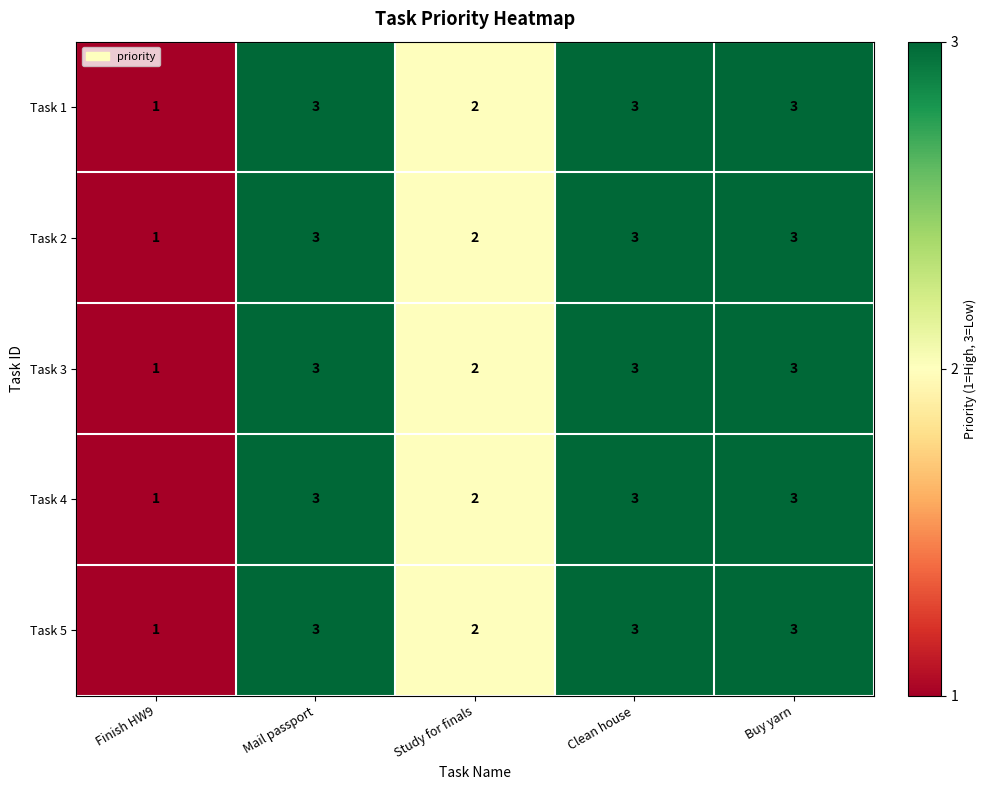

At which label is Task 3 closest to 2?

Study for finals